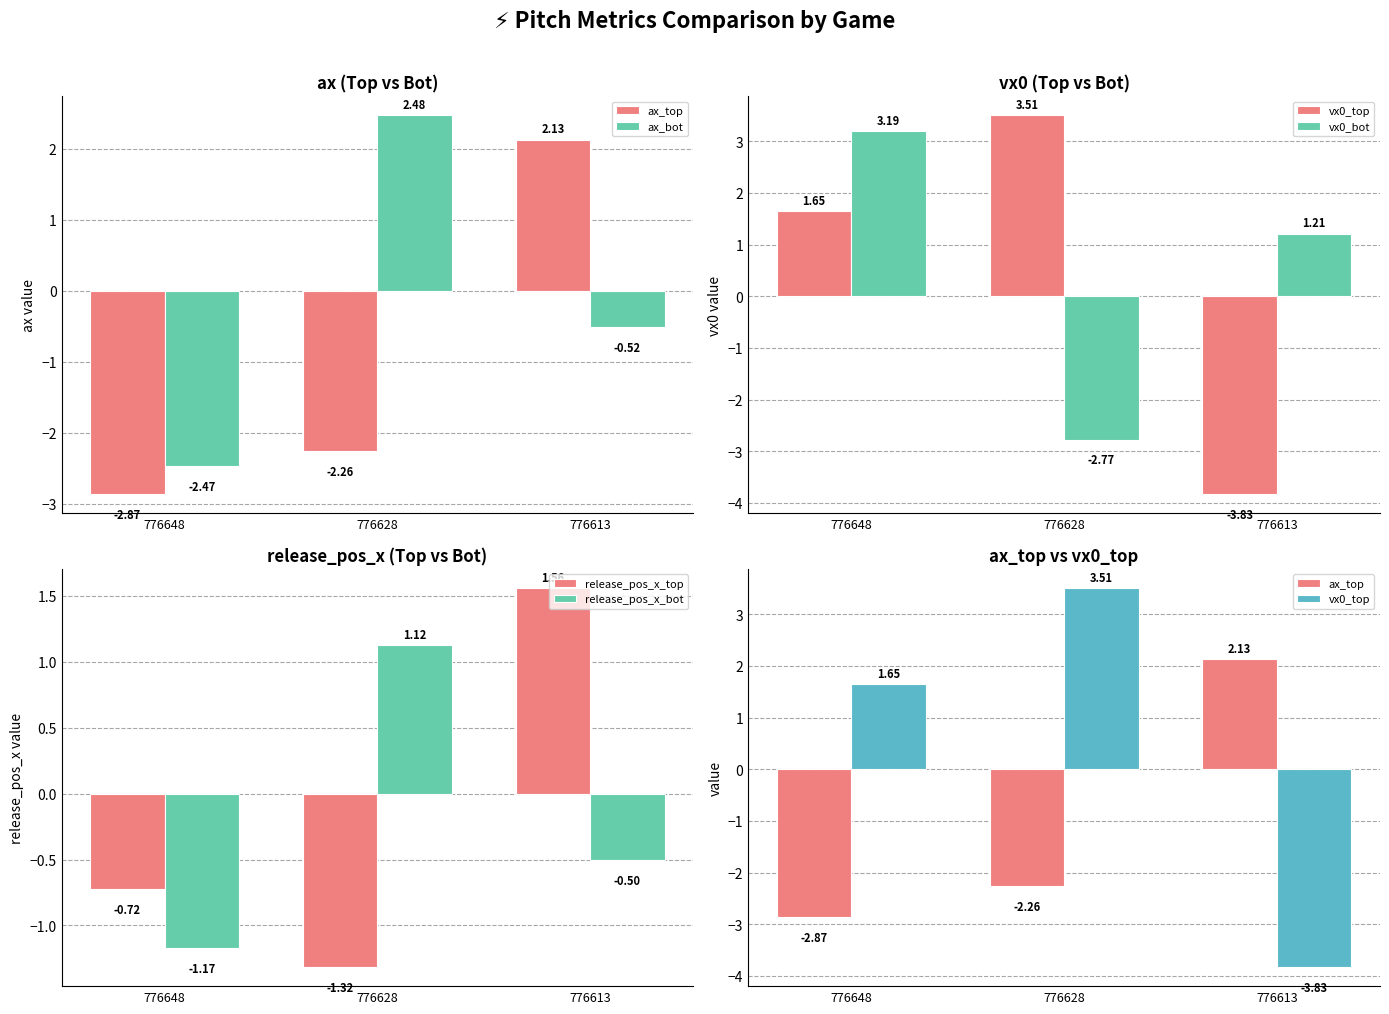

Rank the series at 776648 from lowest to highest value.

ax_top, ax_bot, release_pos_x_bot, release_pos_x_top, vx0_top, vx0_bot